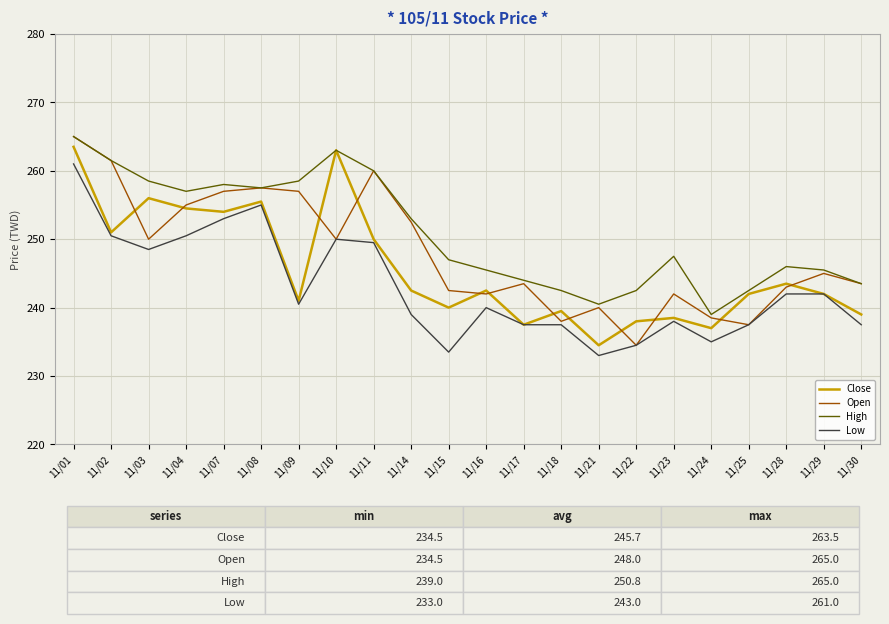

What is the minimum value for High?

239.0